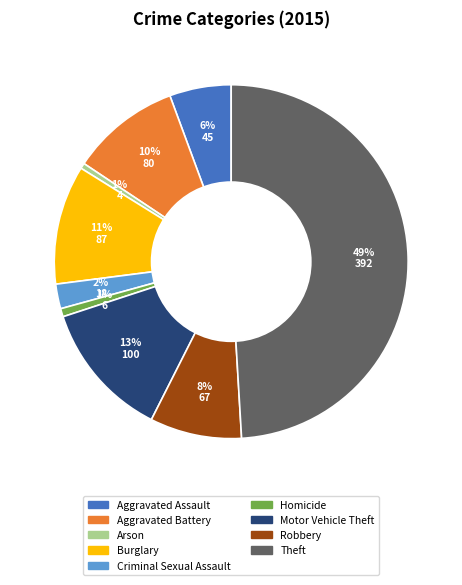

Is Aggravated Battery the majority of the pie?

No